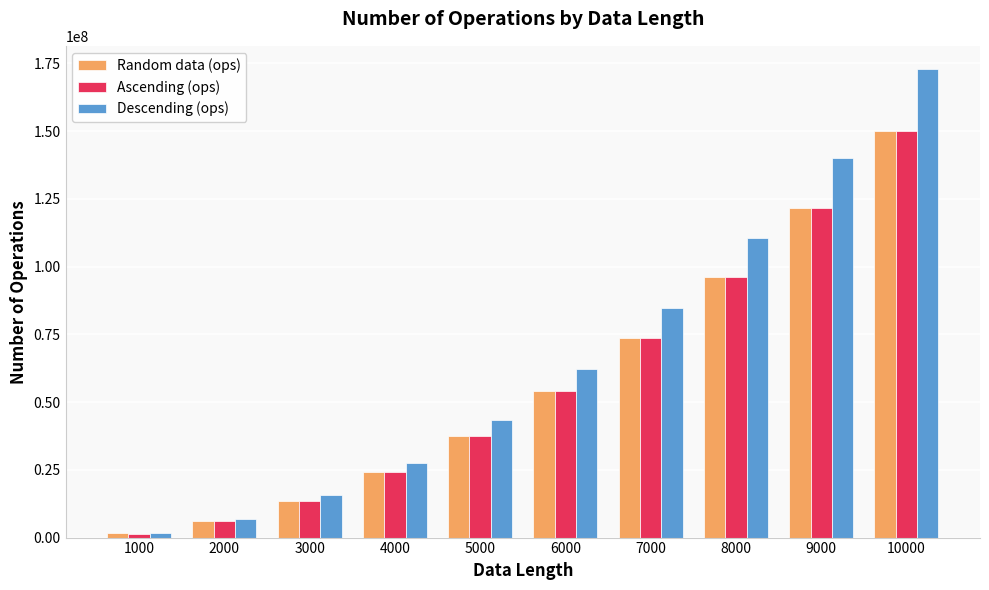

What is the highest value of the Ascending (ops) series?

150044997